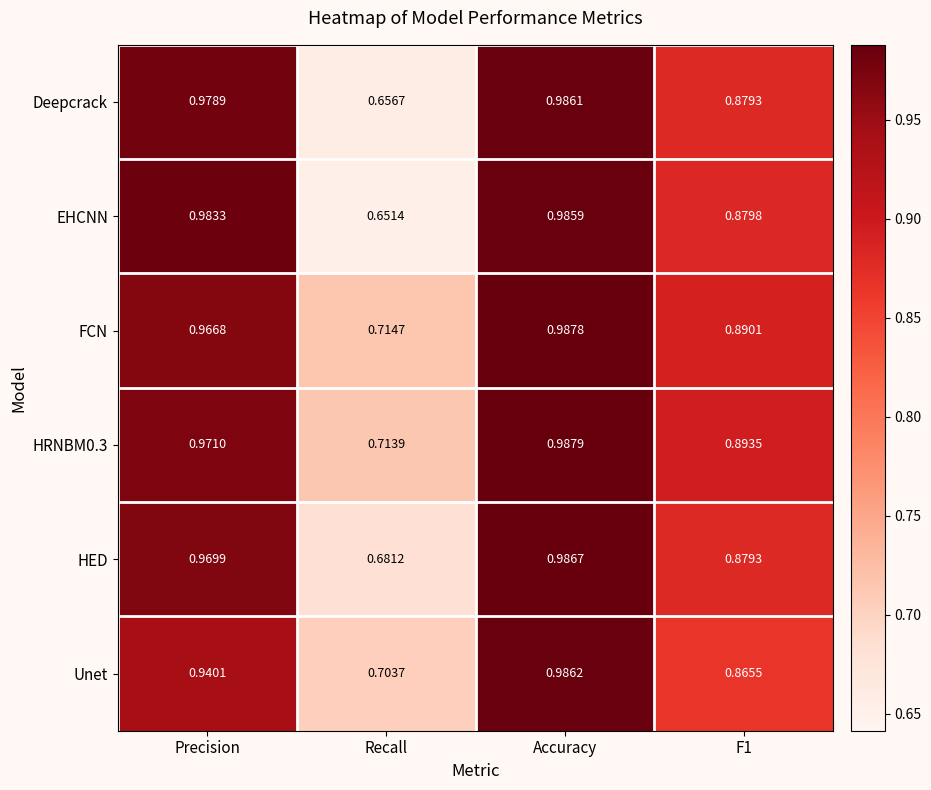

At which label is EHCNN closest to 0?

Recall